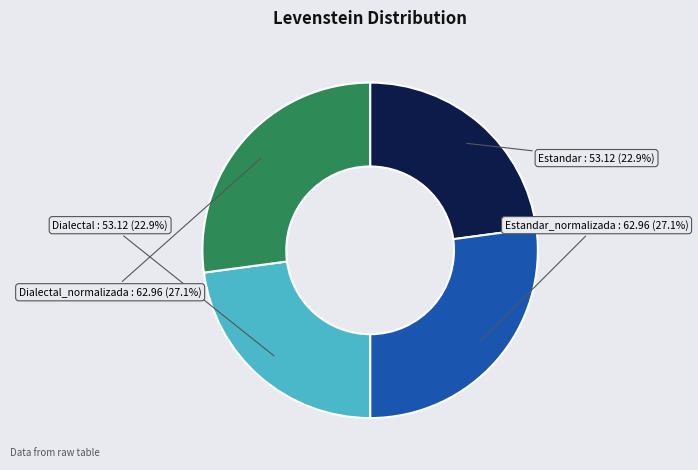

Approximately how many times larger is the value at Estandar compared to Estandar_normalizada?

0.8